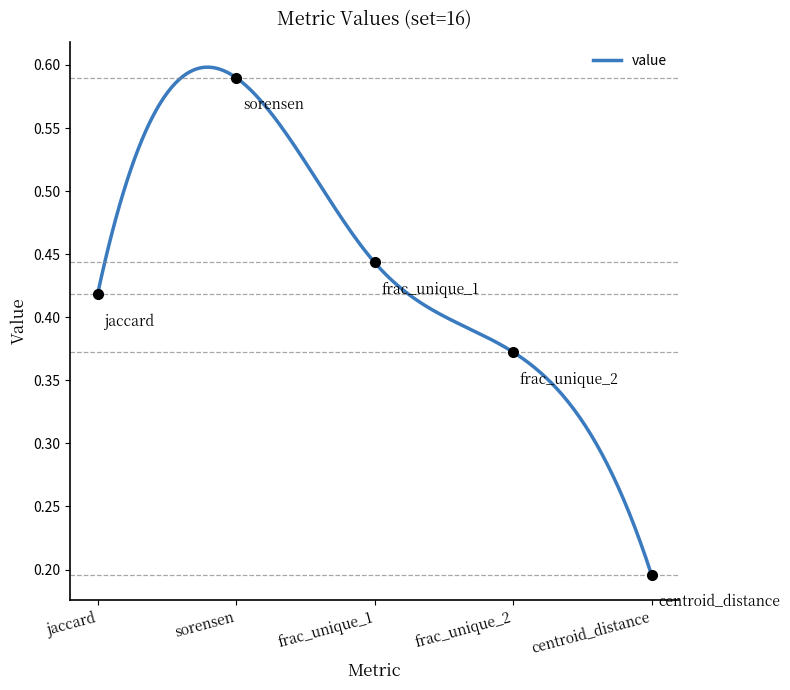

Does the chart have visible grid lines?

No